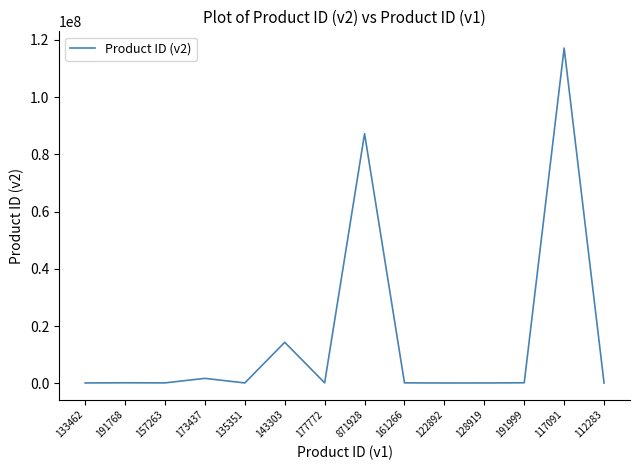

What is the sum of all values?

221861615